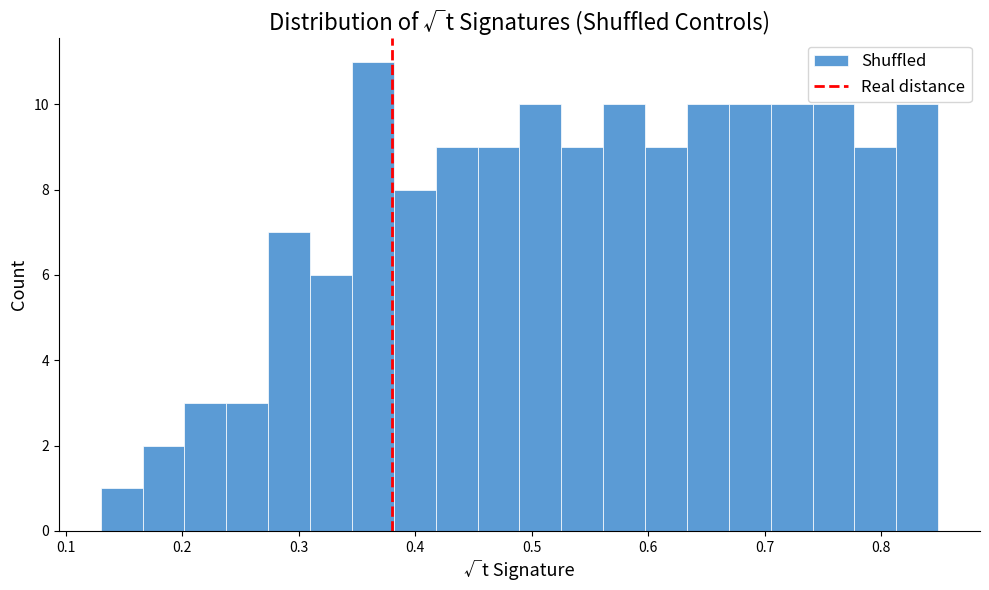

Read against the x-axis, roughly where is the centre of the tallest bar?

0.36